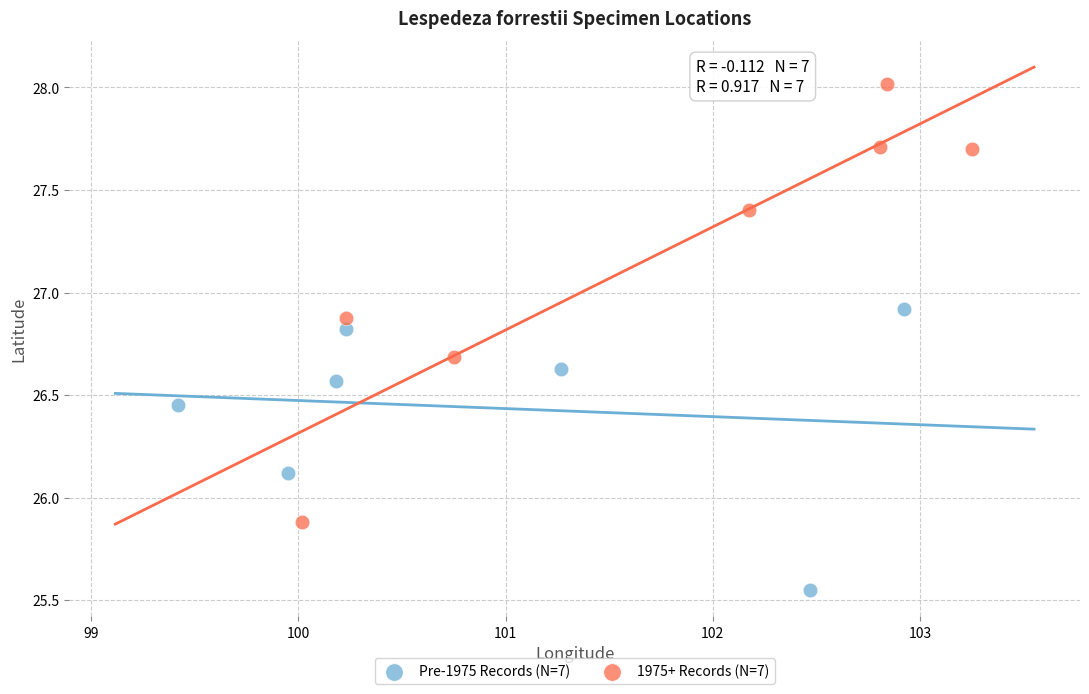

Which series reaches the minimum Y coordinate?

Pre-1975 Records (N=7)